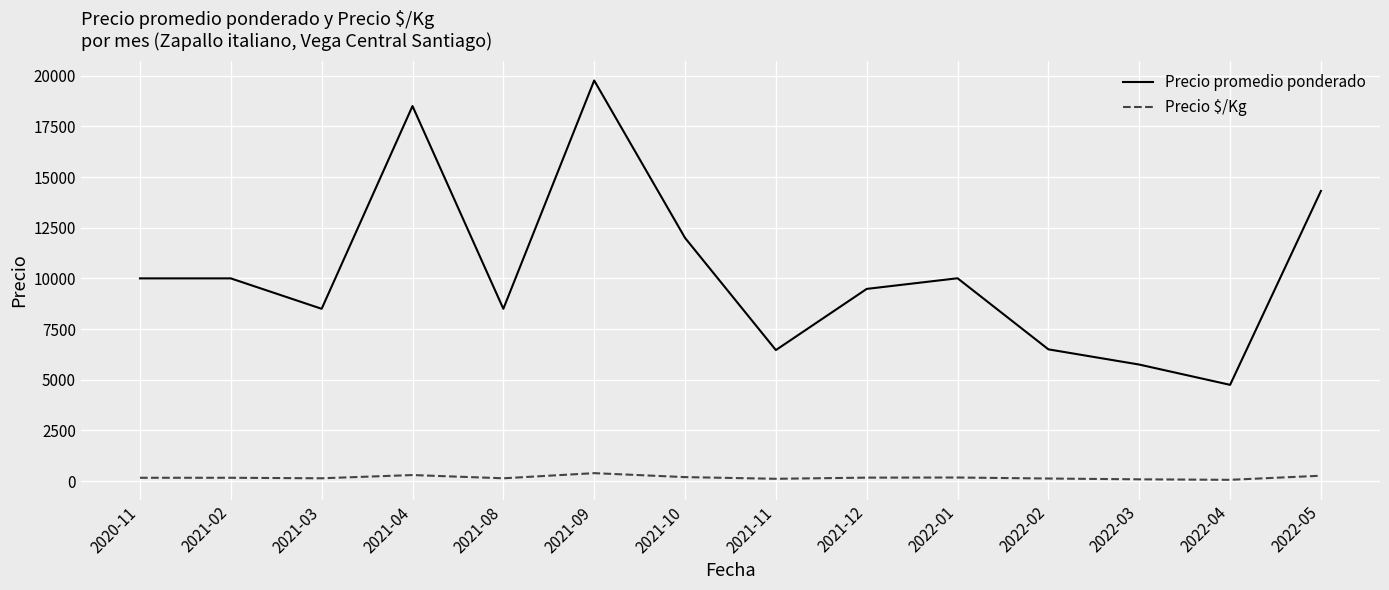

True or false: Precio promedio ponderado and Precio $/Kg cross at least once.

False